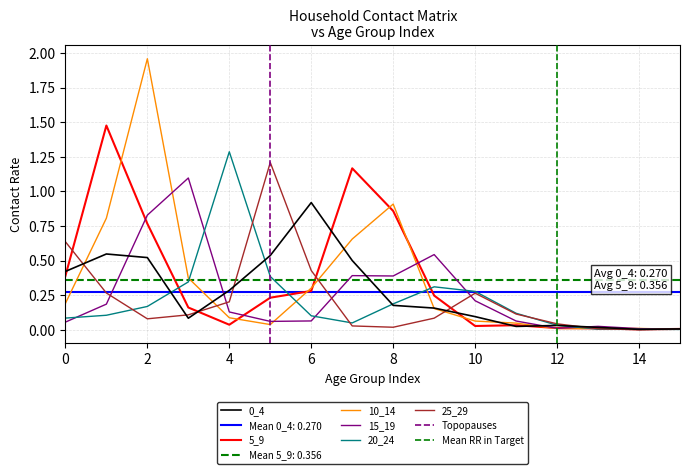

What are all the series names shown in the legend?

0_4, 5_9, 10_14, 15_19, 20_24, 25_29